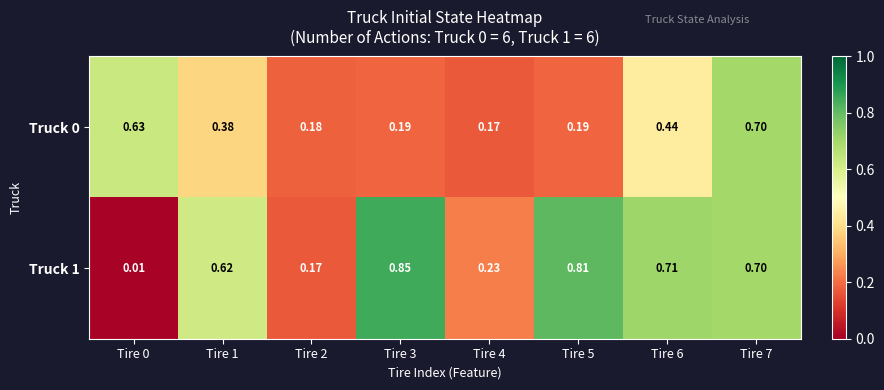

What is the total value across all series at Tire 0?

0.6